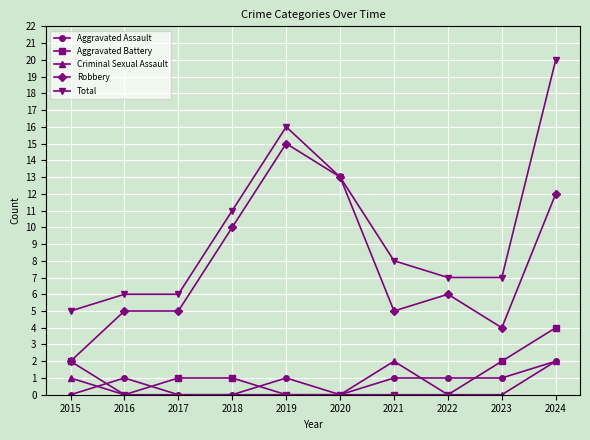

Rank the series at 2023 from lowest to highest value.

Criminal Sexual Assault, Aggravated Assault, Aggravated Battery, Robbery, Total